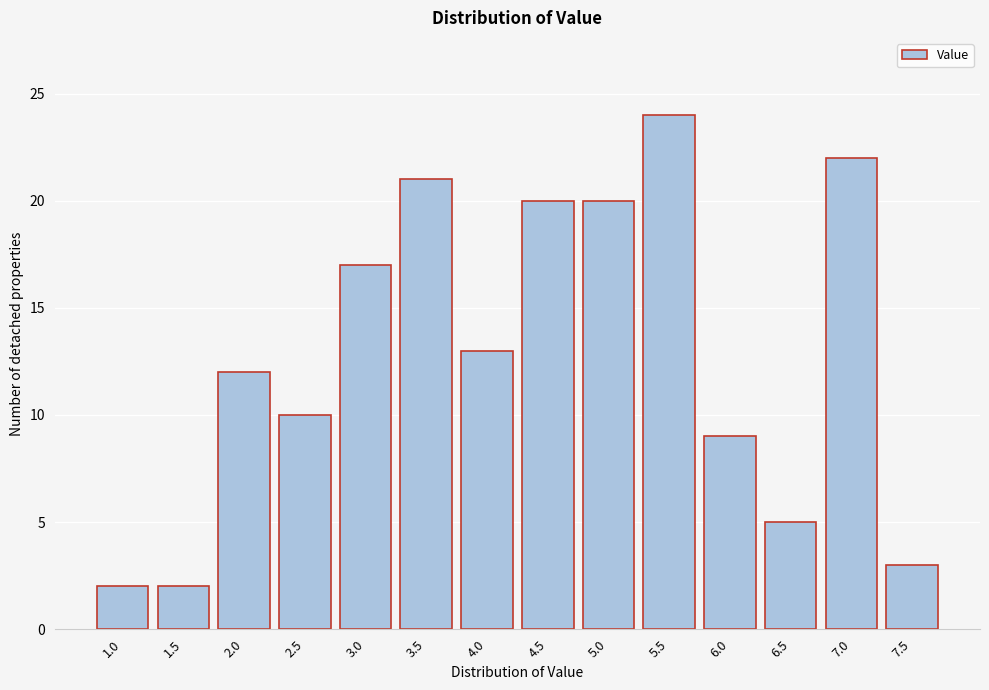

Reading left to right, list all the values displayed in this chart.

2	2	12	10	17	21	13	20	20	24	9	5	22	3